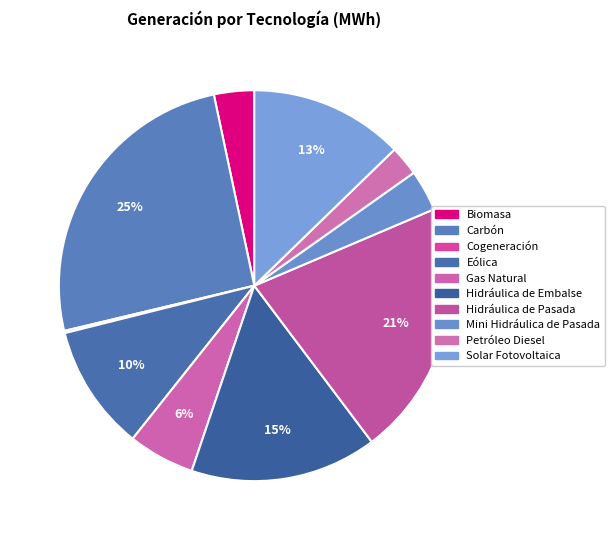

The Biomasa slice represents 3% of the pie. True or false?

True